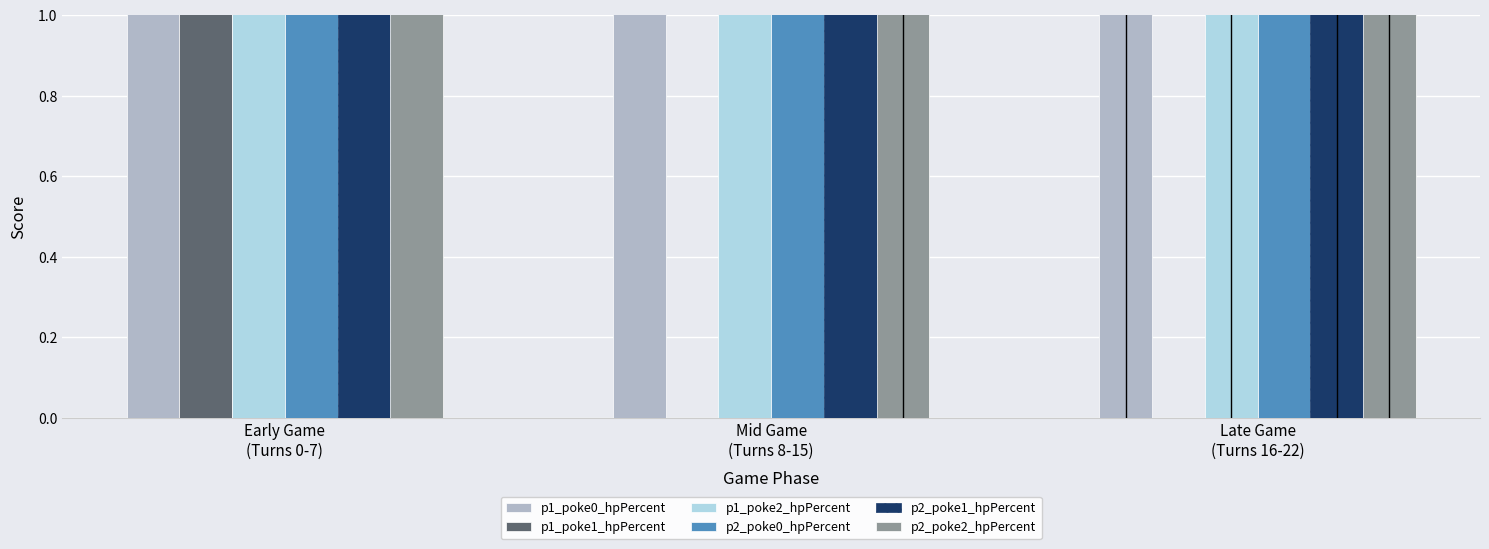

Rank the categories by p2_poke1_hpPercent value from lowest to highest.

Late Game
(Turns 16-22), Mid Game
(Turns 8-15), Early Game
(Turns 0-7)